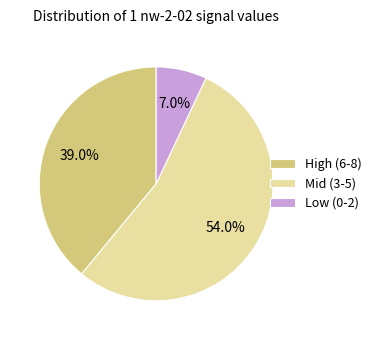

How much of the chart is everything except Low (0-2)?

93.0%